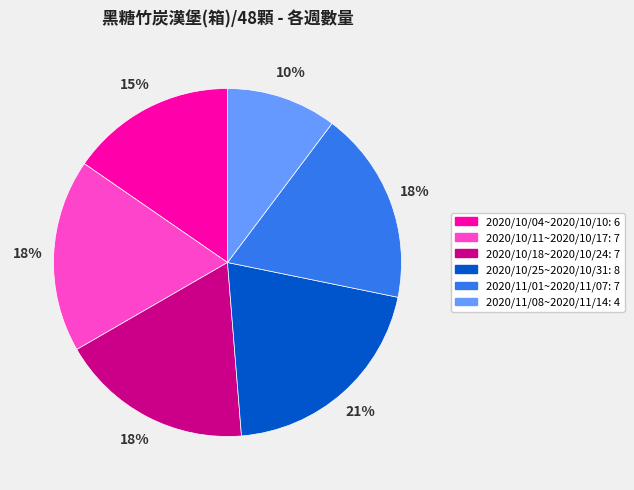

How many segments does this pie chart have?

6